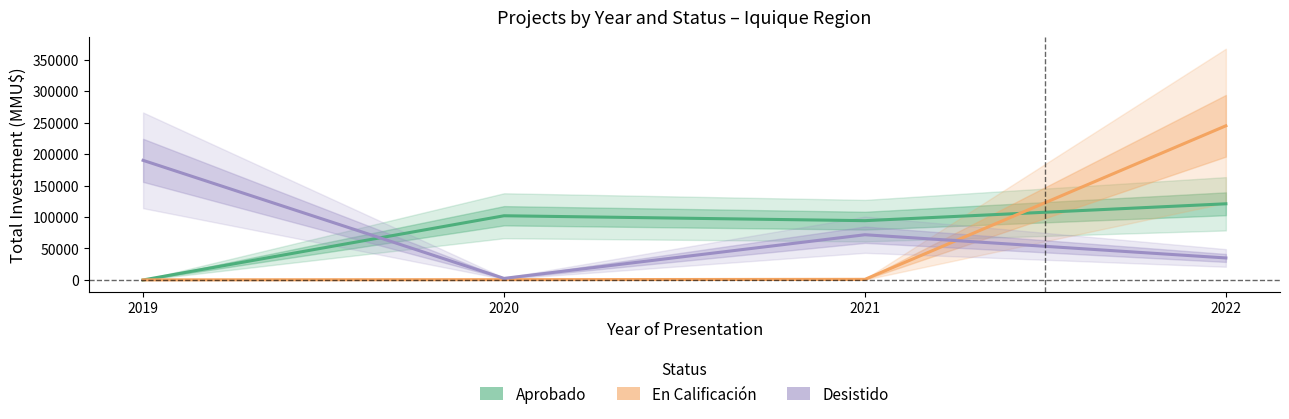

Is it true that Aprobado equals 121000.0 at 2022?

True